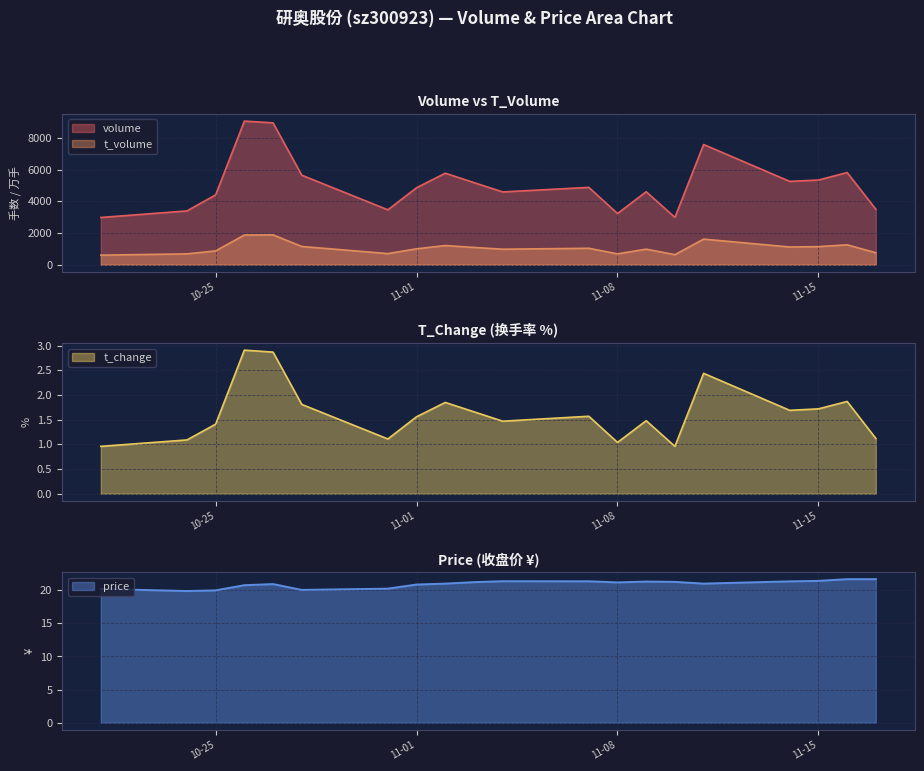

At 2022-11-14, list the series in order from largest to smallest.

volume, t_volume, price, t_change